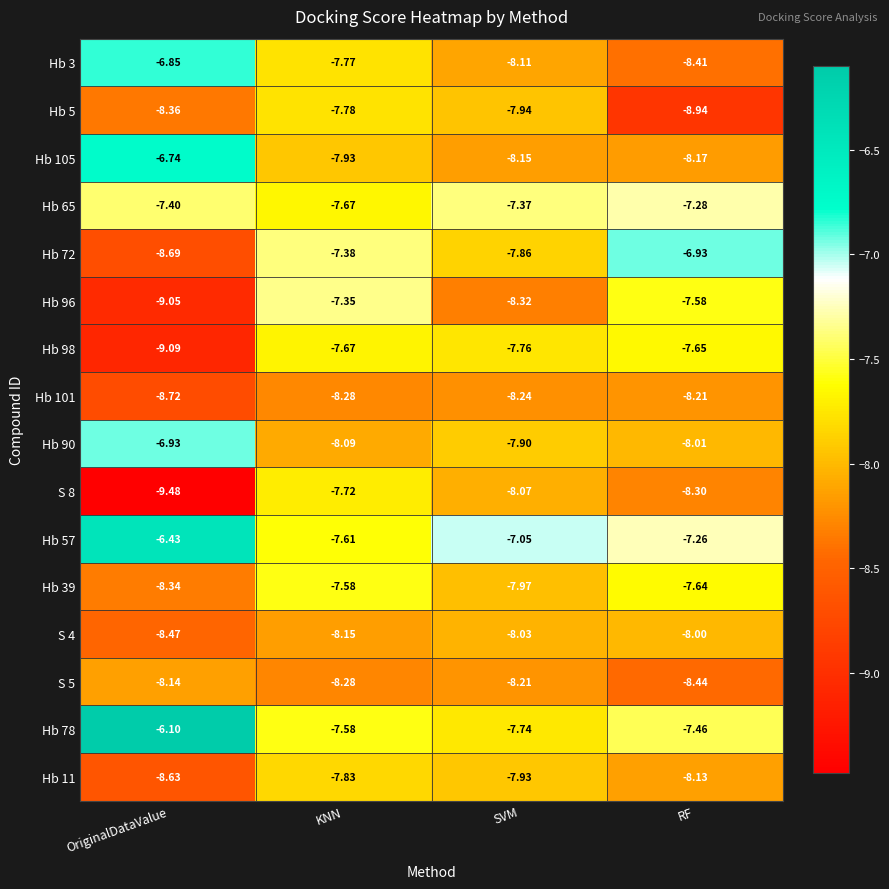

What is the minimum value shown in the chart?

-9.5